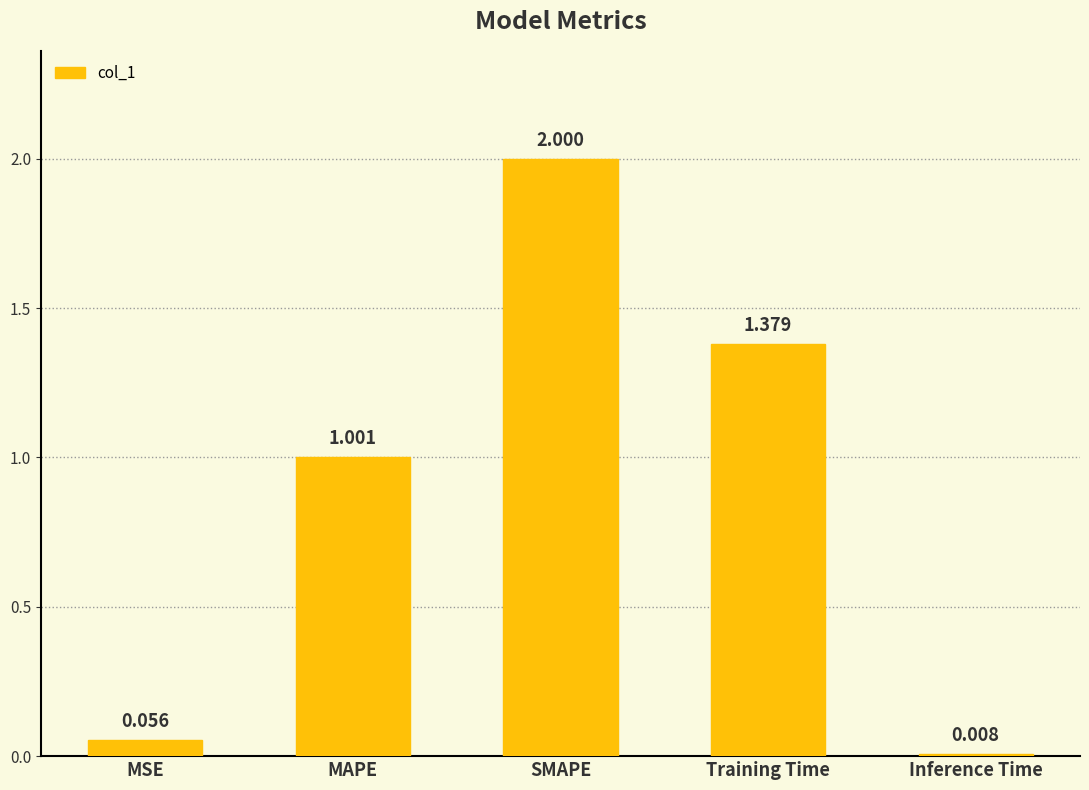

The chart shows a value of 3.3 at SMAPE. True or false?

False